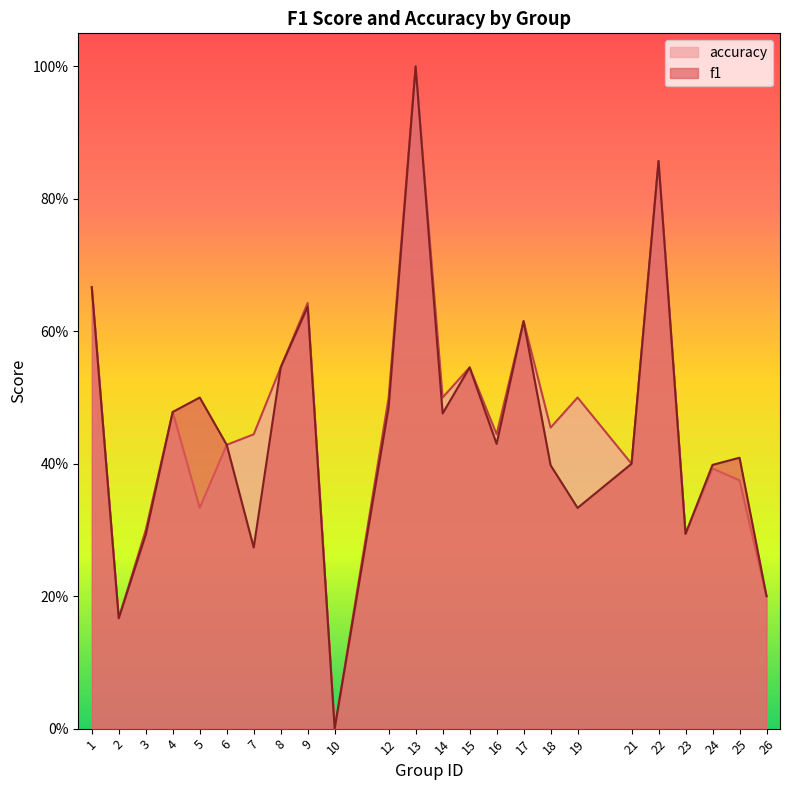

How many values in the accuracy series exceed 0?

23